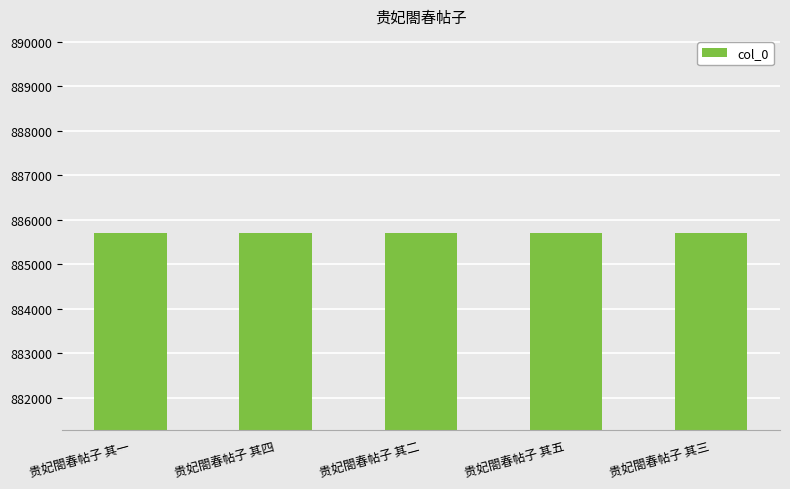

True or false: the data shows 1155566 at 贵妃閤春帖子 其一.

False